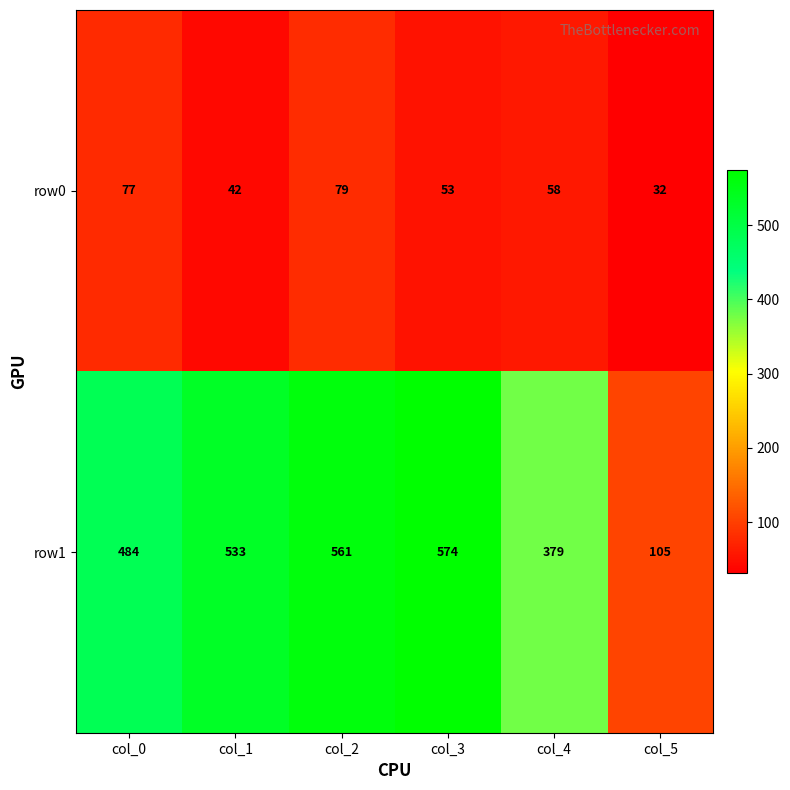

Is it true that row0 equals 79 at col_2?

True